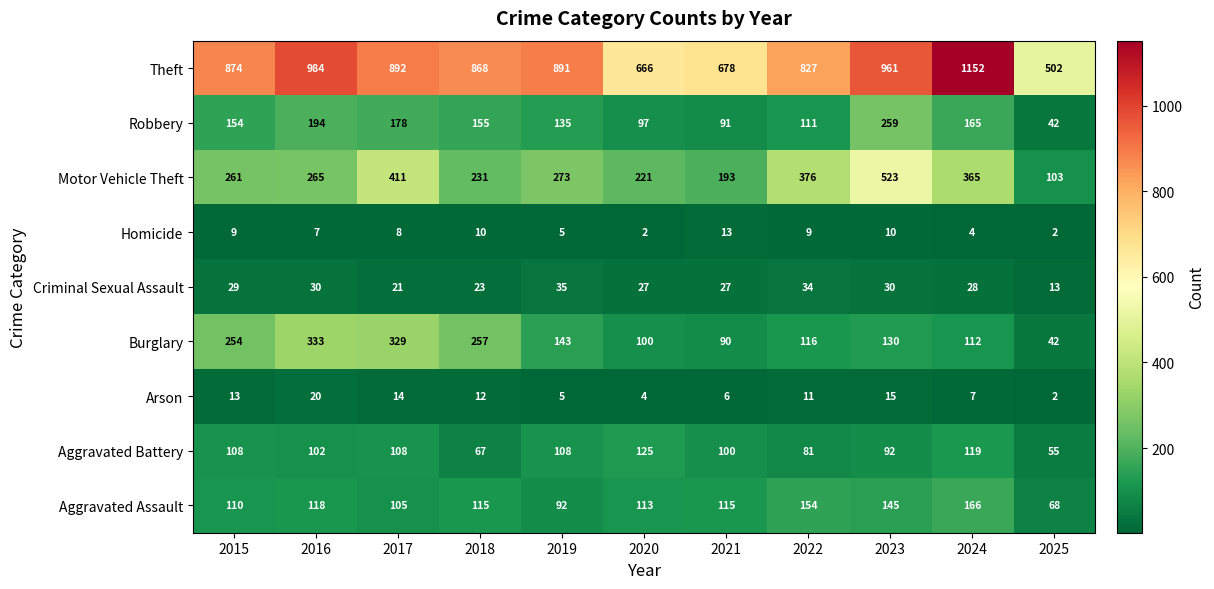

What is the maximum value shown in the chart?

1152